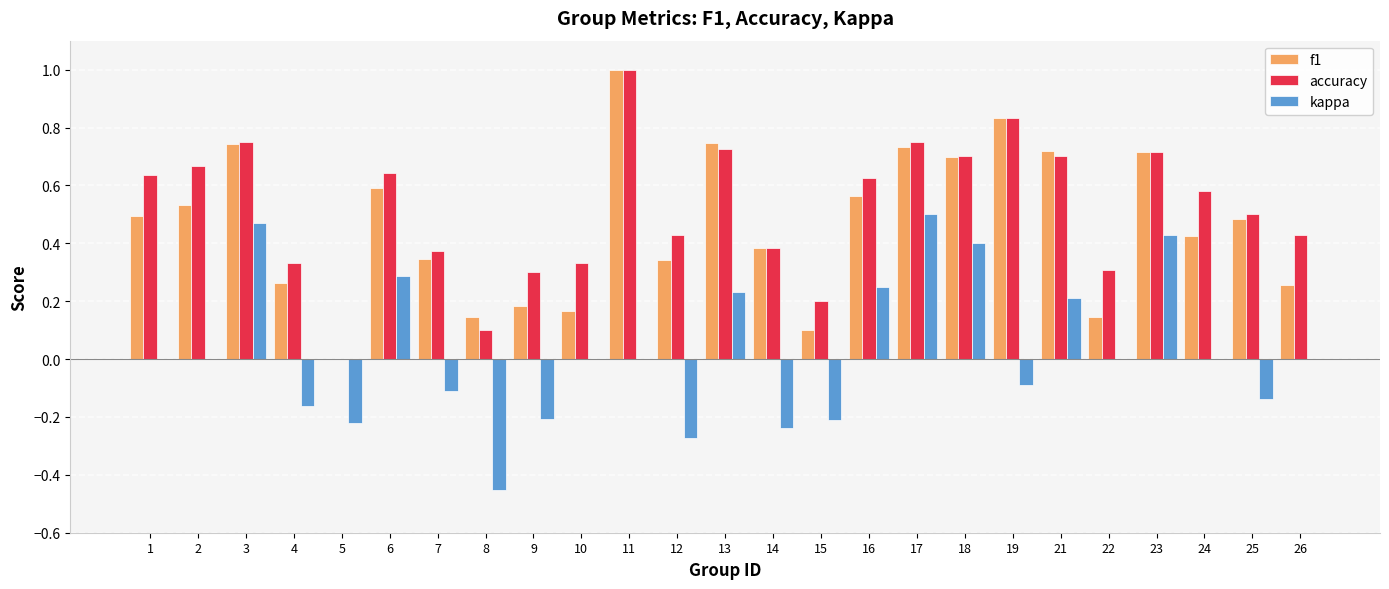

Between 12 and 15, which series saw the biggest shift?

f1